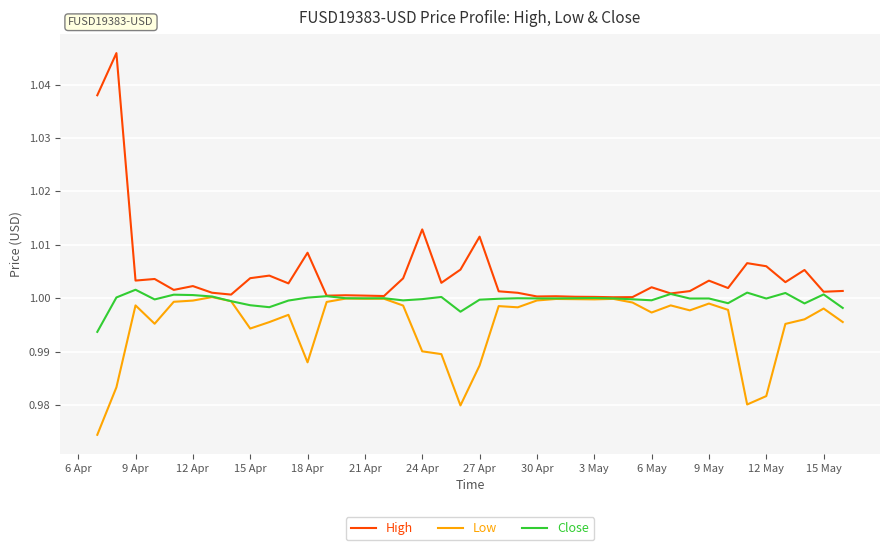

What is the sum of all High values?

40.2